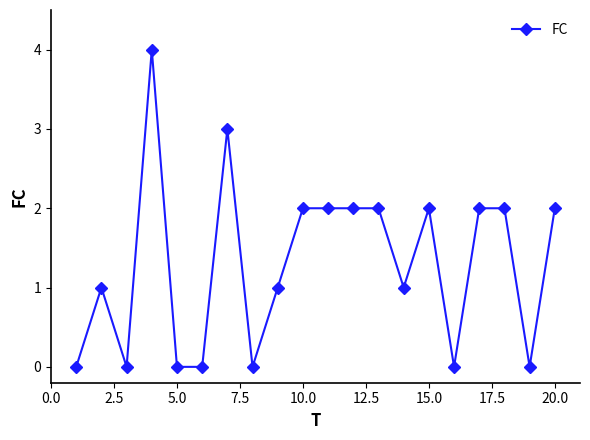

What is the difference between the second highest and minimum values?

3